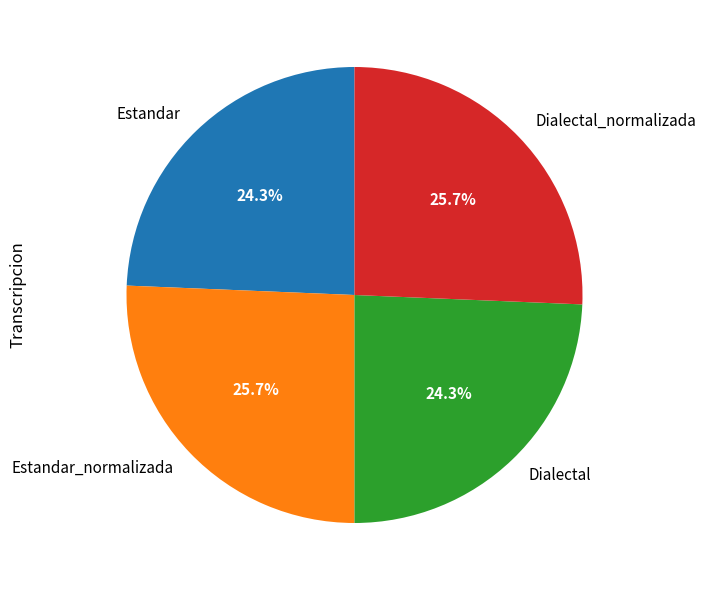

Count the number of slices in the pie.

4